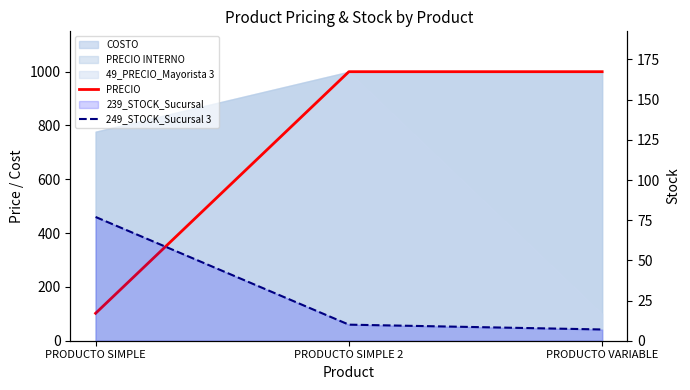

Which series changed the most between PRODUCTO SIMPLE and PRODUCTO SIMPLE 2?

PRECIO